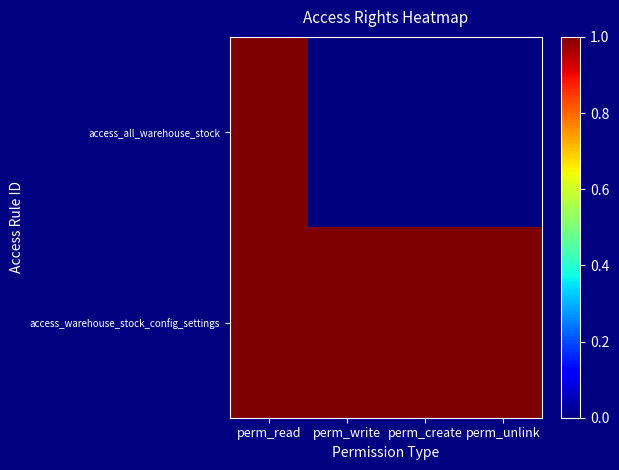

How many categories are shown in the chart?

4